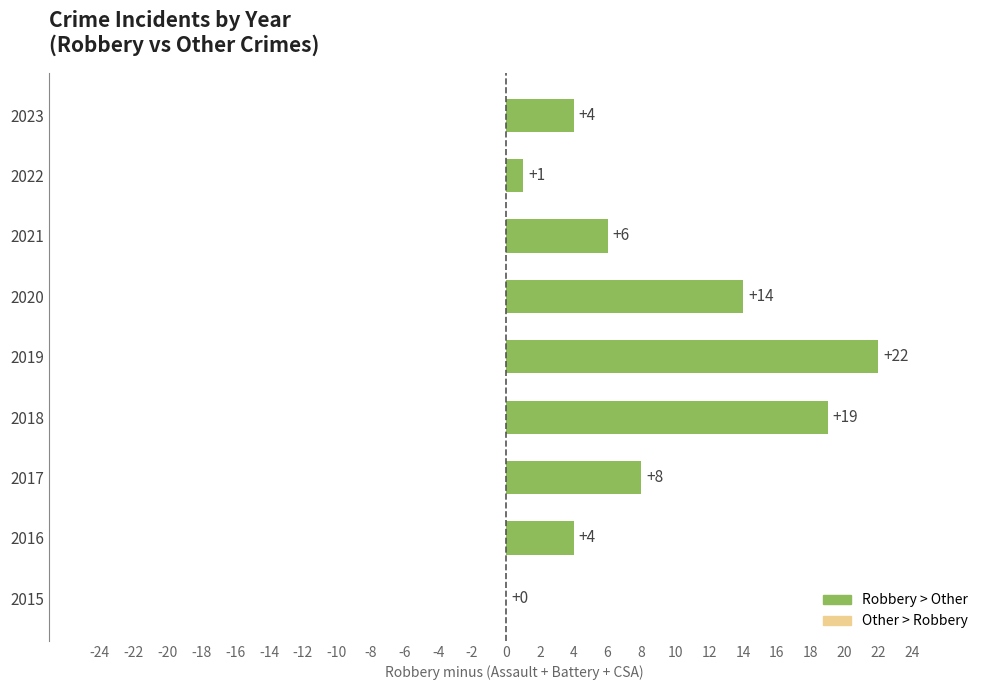

What is the sum of all values?

78